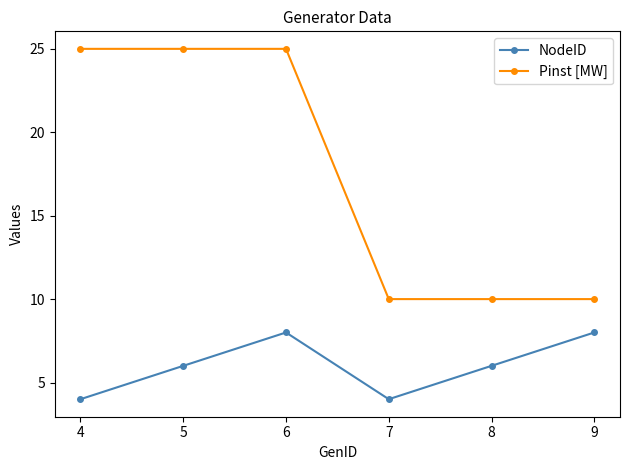

True or false: NodeID and Pinst [MW] intersect in this chart.

False